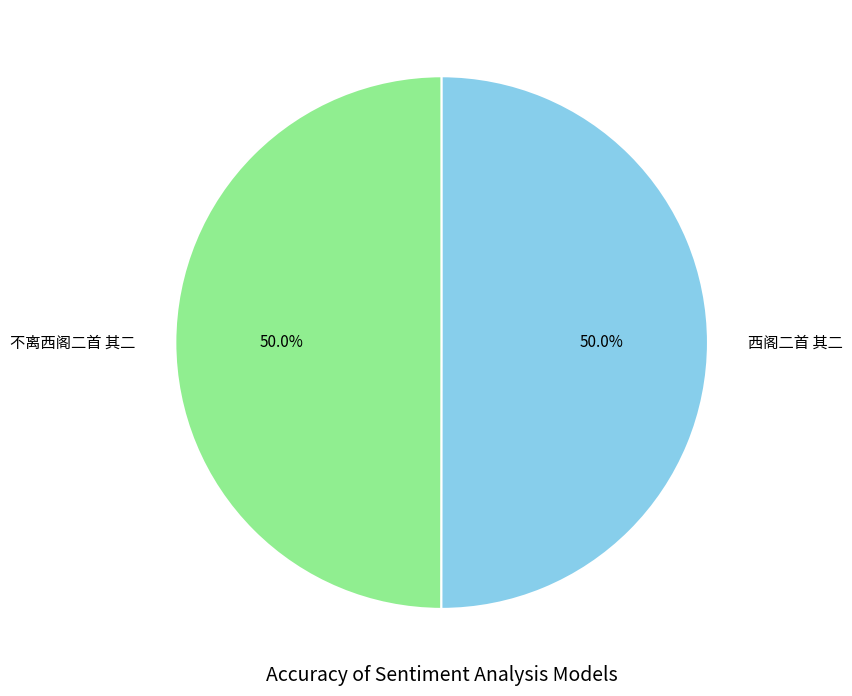

What percentage do 不离西阁二首 其二 and 西阁二首 其二 together represent?

100.0%